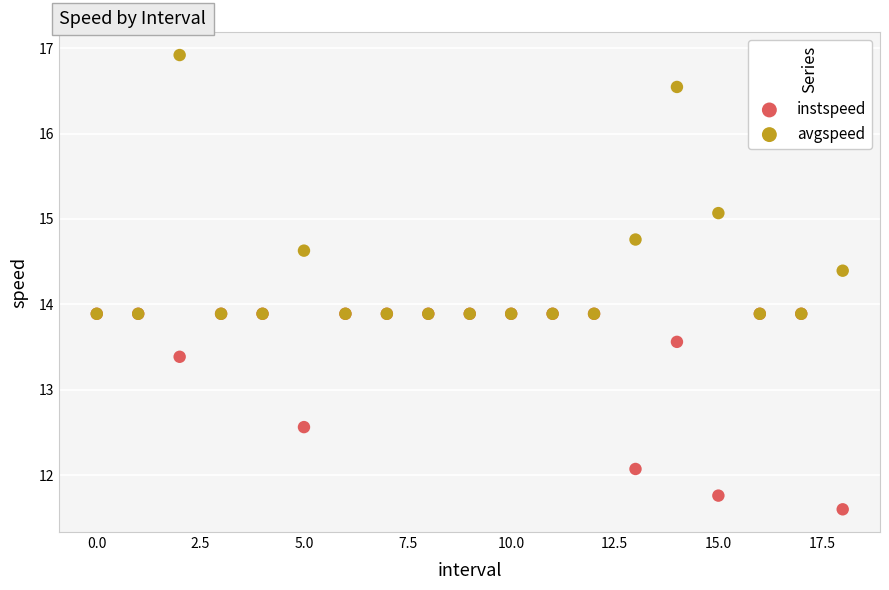

Which series reaches the minimum Y coordinate?

instspeed